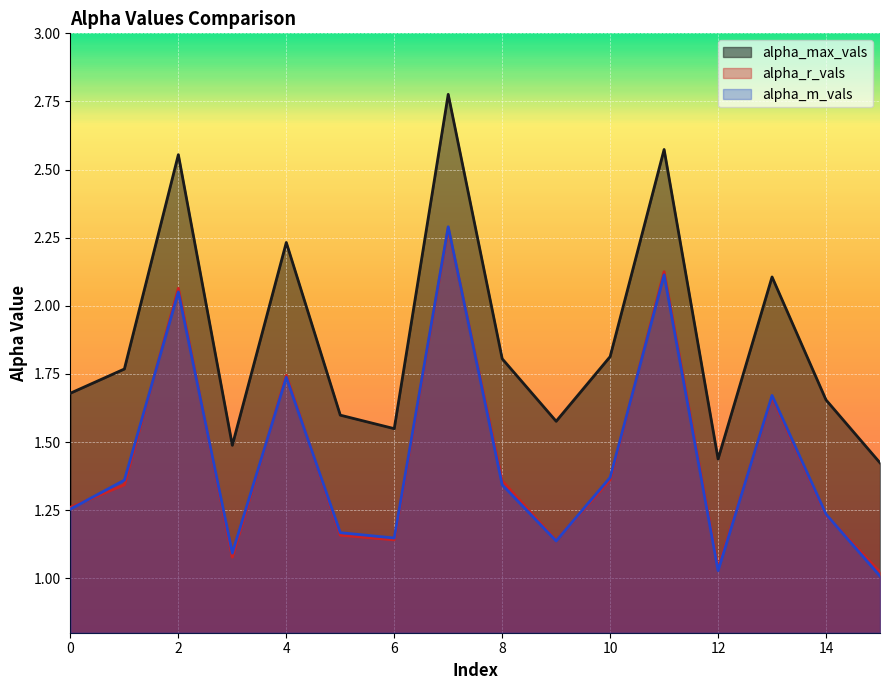

What is the highest value of the alpha_max_vals series?

2.8